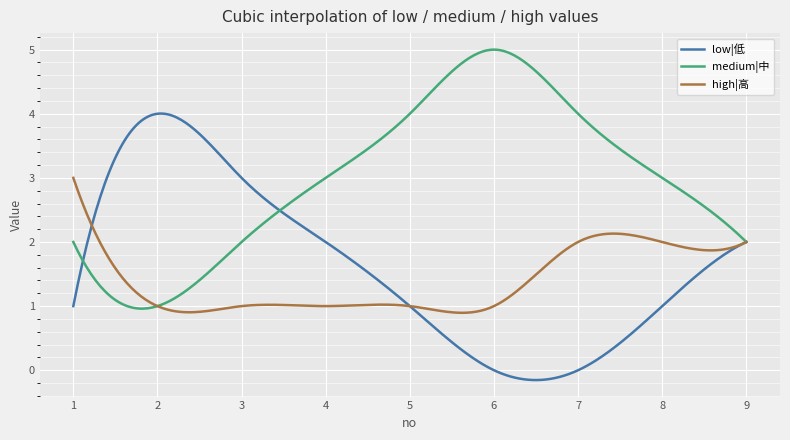

Where does the low|低 series first go above 1?

2